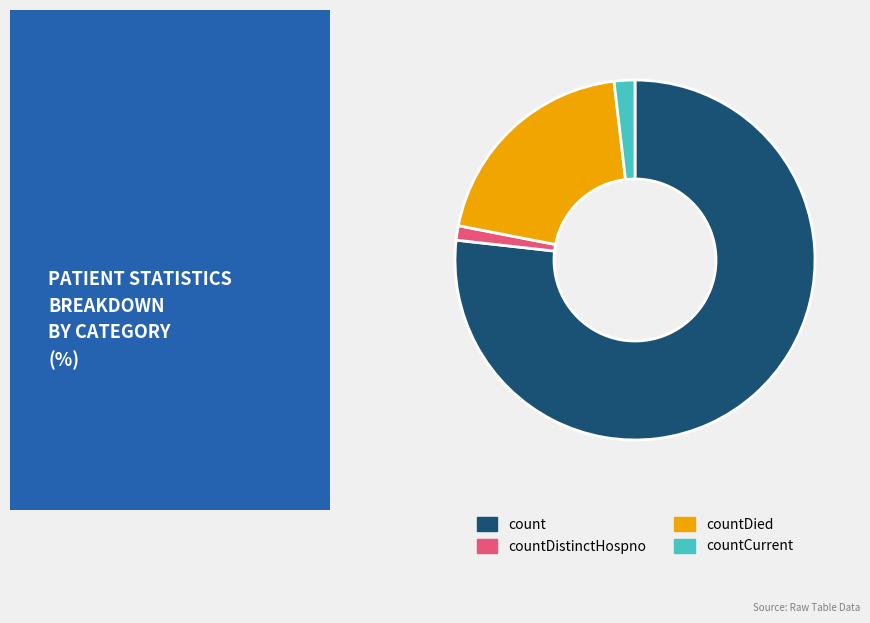

Between count and countCurrent, which is larger?

count